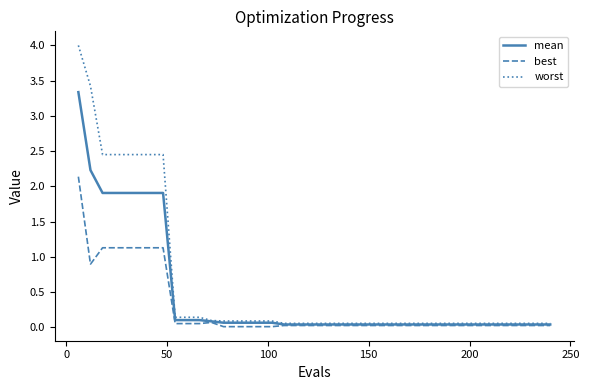

What is the difference between the second highest and second lowest values in the worst series?

3.4